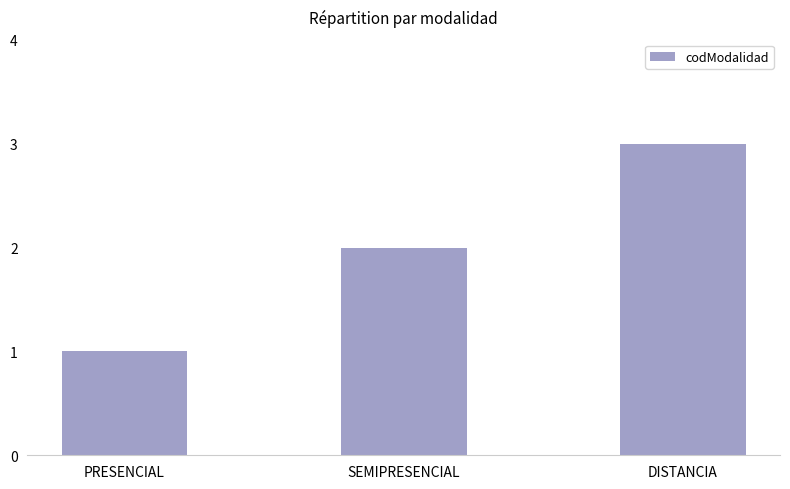

Which category has the highest value across all series?

DISTANCIA